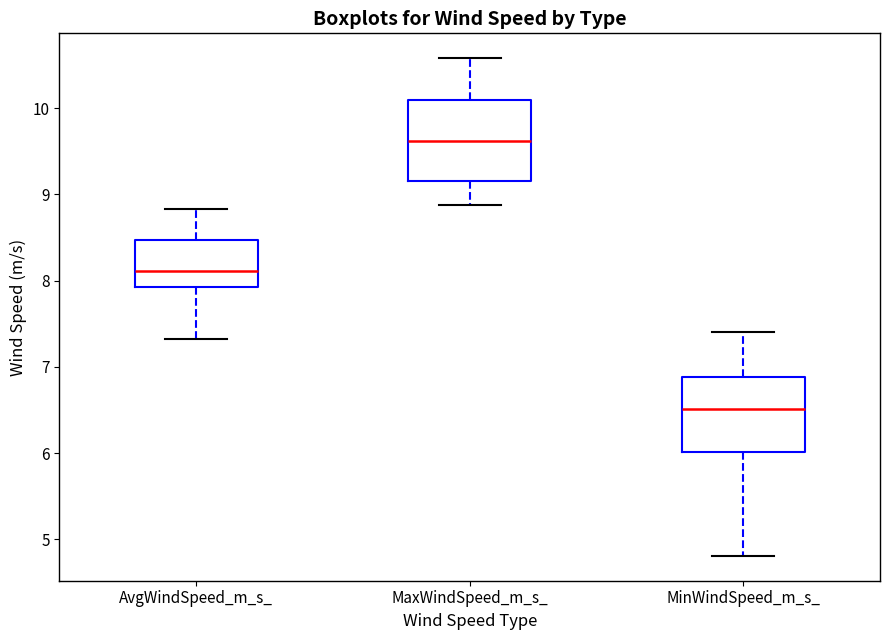

Where is the upper edge of the box for MinWindSpeed_m_s_ on the y-axis? The values are not printed on the chart, so give them approximately, as read against the axis.

6.9